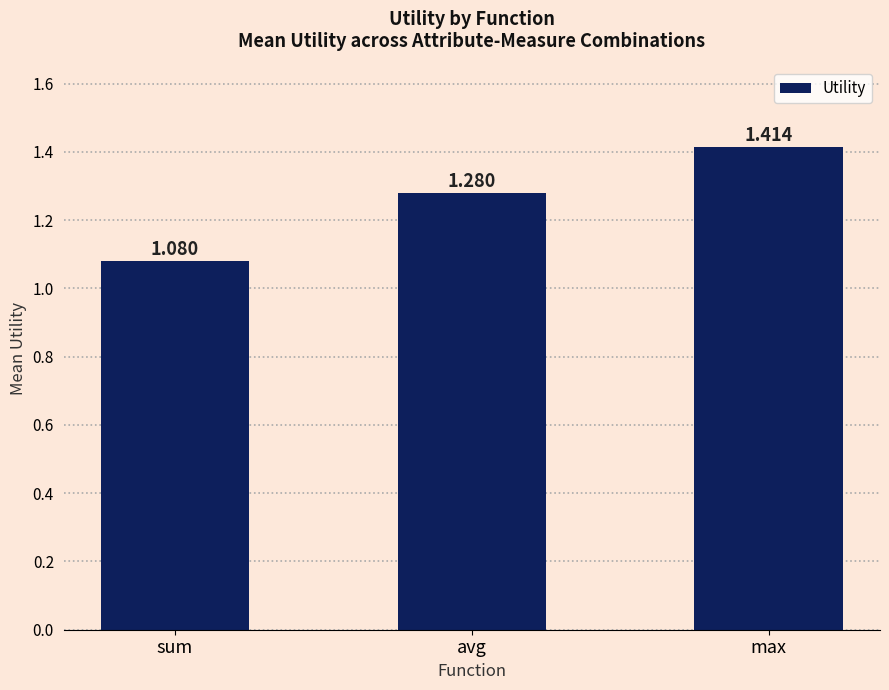

What is the ratio of the value at avg to the value at max?

0.9